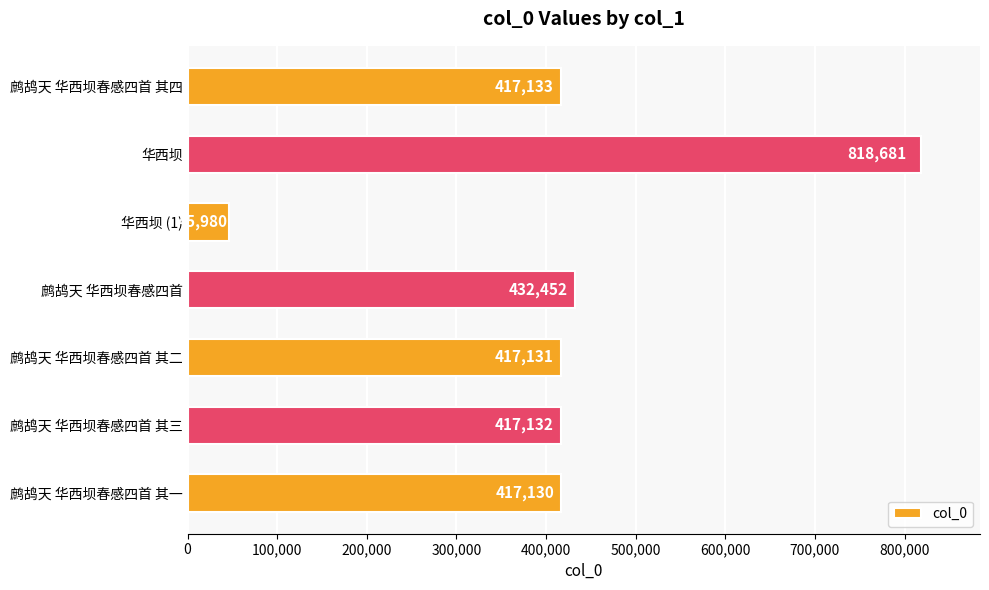

How many bars are there in total?

7